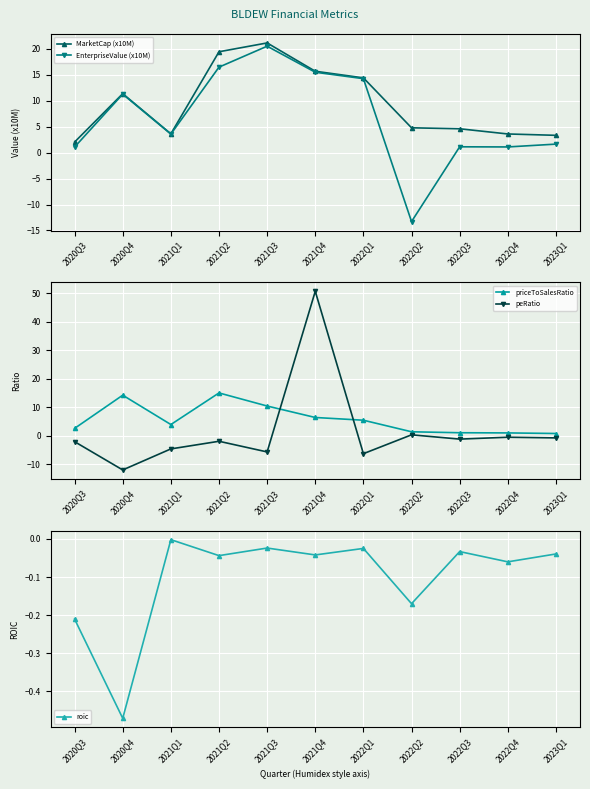

Reading left to right, list all the values displayed in this chart.

MarketCap (x10M): 2.0	11.3	3.6	19.4	21.1	15.6	14.4	4.8	4.6	3.6	3.3
EnterpriseValue (x10M): 1.1	11.2	3.5	16.4	20.5	15.5	14.2	-13.3	1.1	1.1	1.6
priceToSalesRatio: 2.5	14.2	3.9	15.0	10.4	6.4	5.4	1.3	1.0	0.9	0.7
peRatio: -2.1	-12.1	-4.7	-2.0	-5.7	50.7	-6.4	0.3	-1.2	-0.6	-0.8
roic: -0.2	-0.5	-0.0	-0.0	-0.0	-0.0	-0.0	-0.2	-0.0	-0.1	-0.0